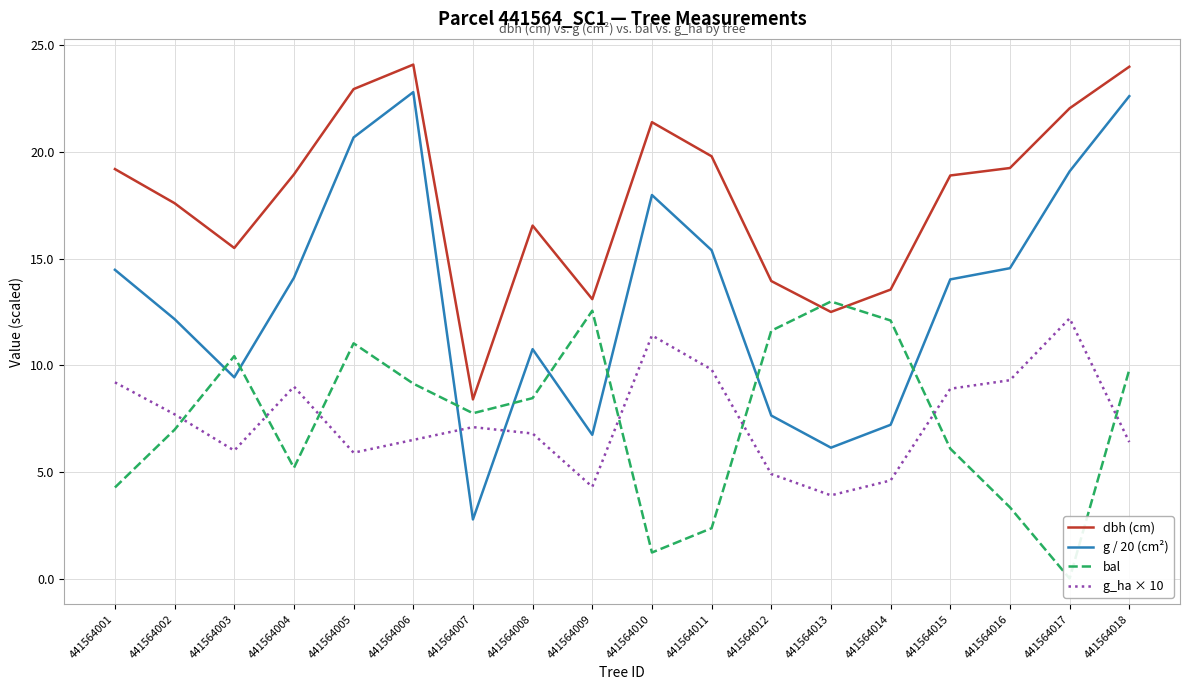

After their last crossing, which series has the higher values: g / 20 (cm²) or g_ha × 10?

g / 20 (cm²)